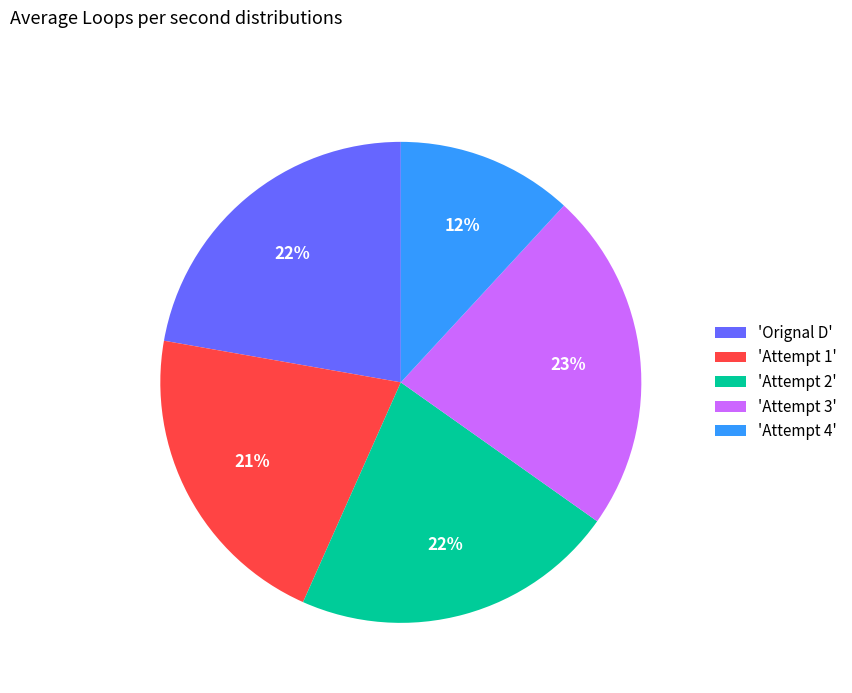

What is the ratio of the value at 'Attempt 1' to the value at 'Attempt 4'?

1.8